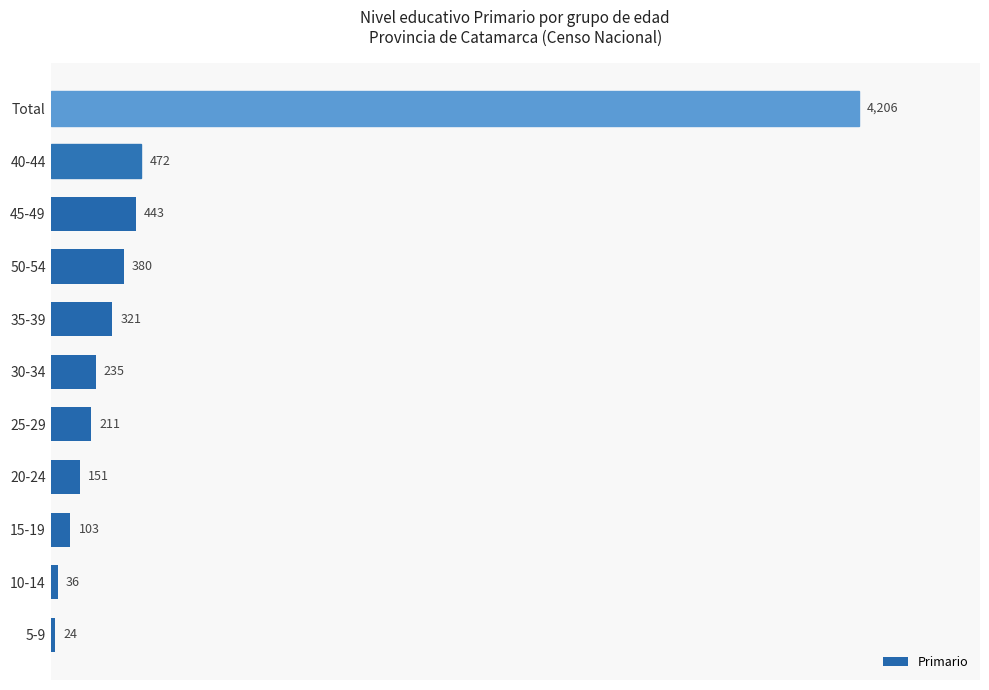

Reading bottom to top, list all the values displayed in this chart.

5-9=24	10-14=36	15-19=103	20-24=151	25-29=211	30-34=235	35-39=321	50-54=380	45-49=443	40-44=472	Total=4206